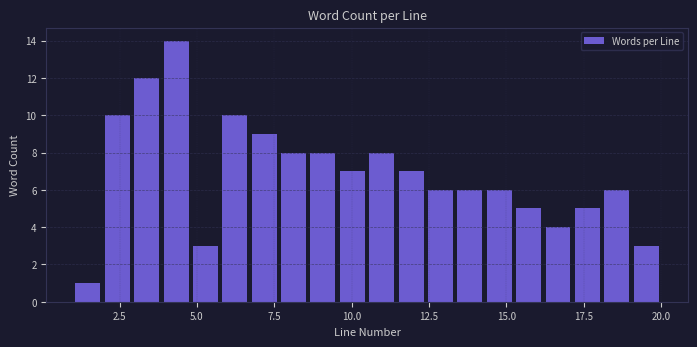

Around what value on the x-axis is the tallest bar? Give the approximate position of its centre, as read against the axis.

4.5